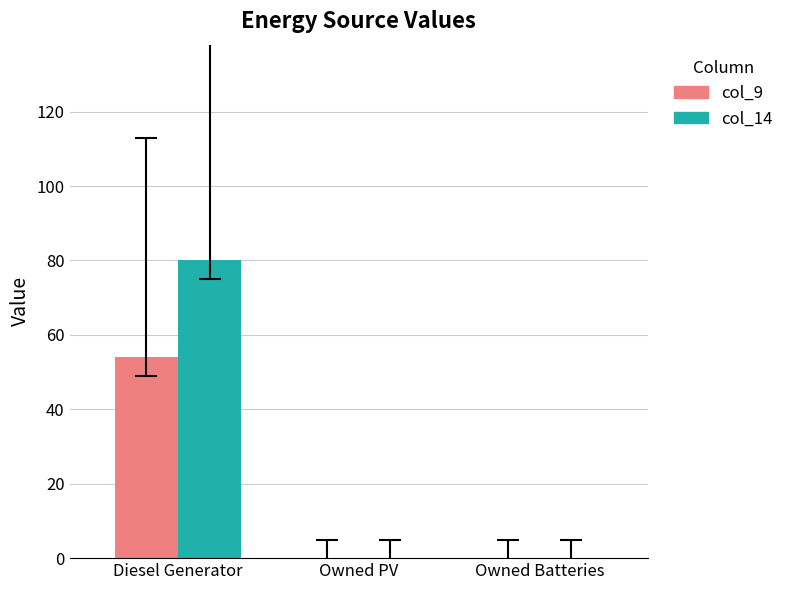

What is the total value across all series at Diesel Generator?

134